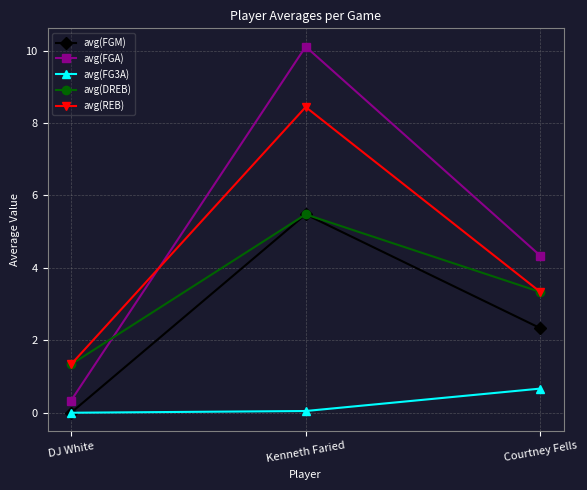

What is the sum of all avg(FGM) values?

7.8